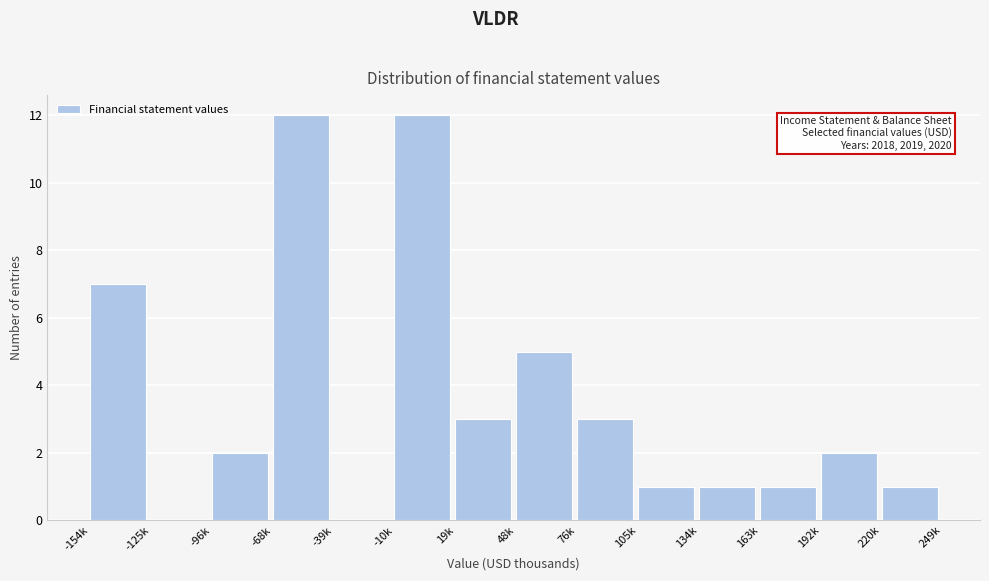

Reading left to right, transcribe all the data shown in this chart.

-154k=7	-125k=0	-96k=2	-68k=12	-39k=0	-10k=12	19k=3	48k=5	76k=3	105k=1	134k=1	163k=1	192k=2	220k=1